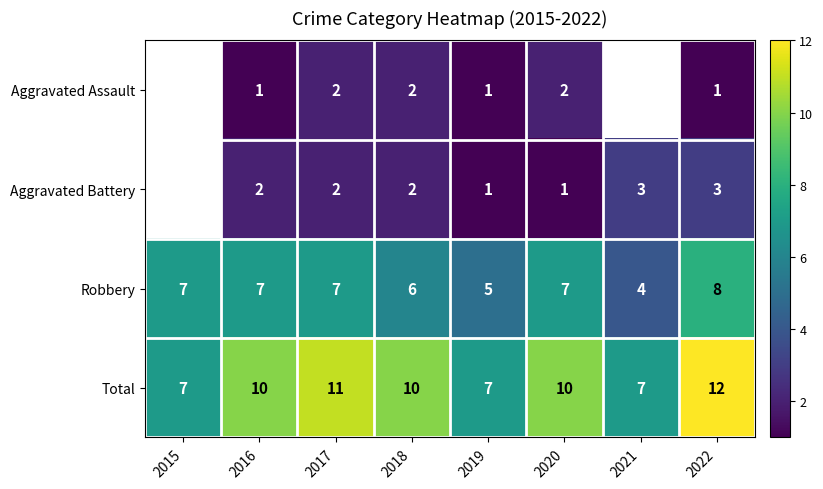

How many series are shown in this chart?

4